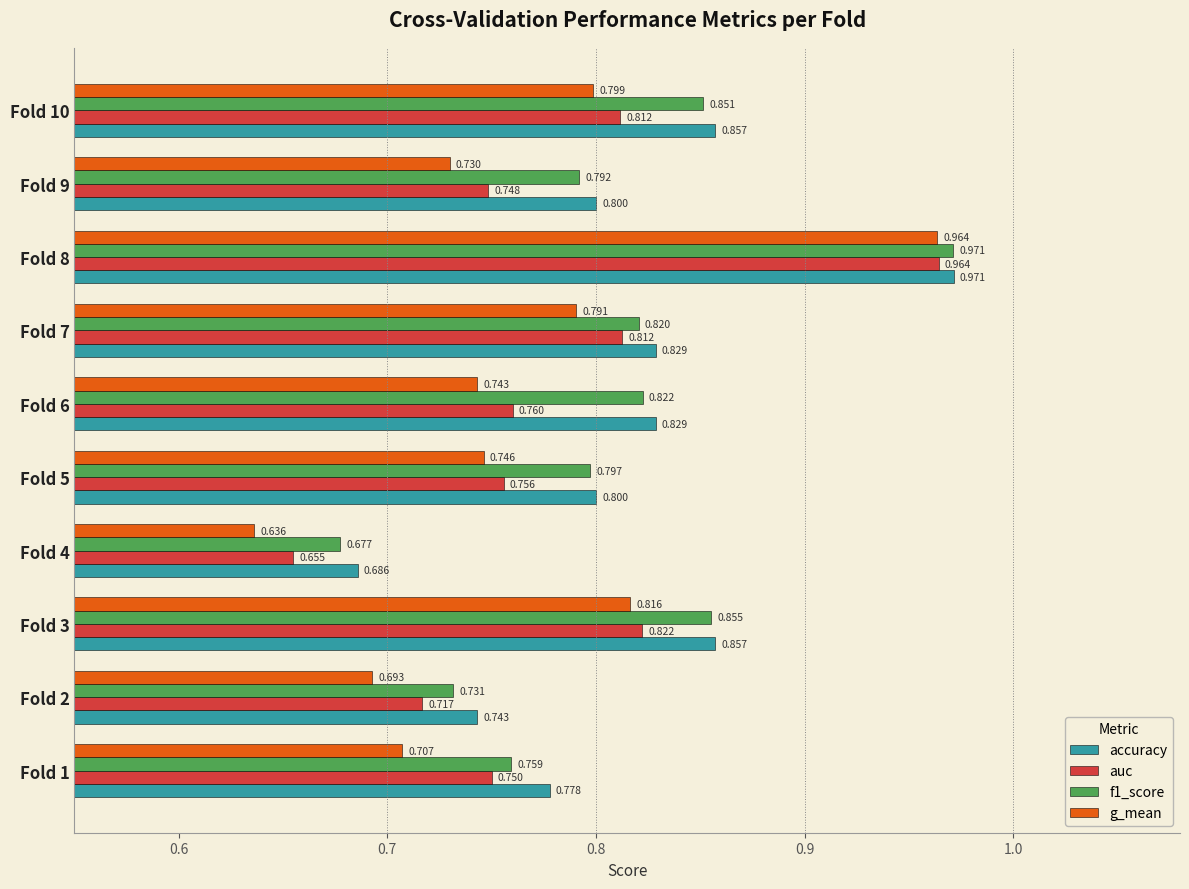

Which series has the largest total across all categories?

accuracy